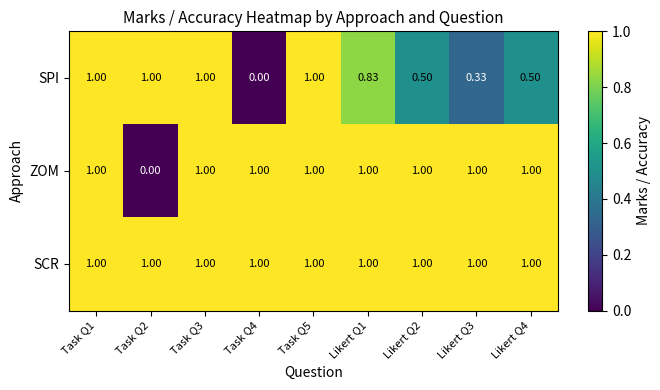

Rank the series by their average value, from highest to lowest.

SCR, ZOM, SPI